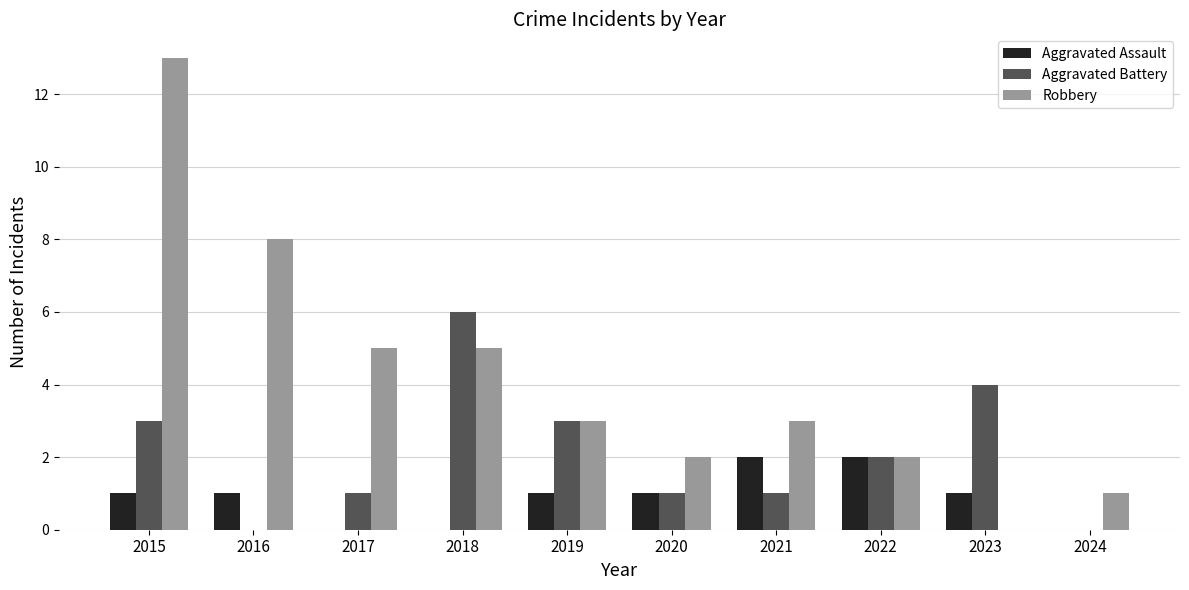

The Aggravated Battery series shows 0 at 2017. True or false?

False